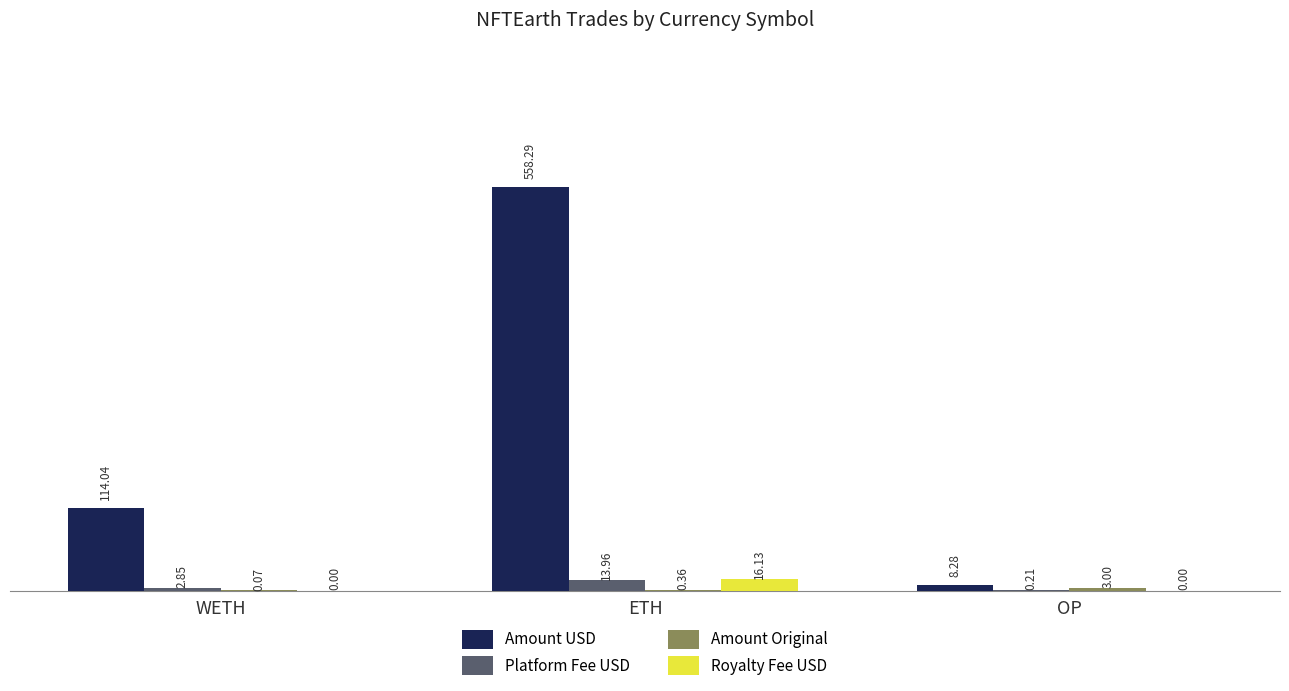

What is the sum of all Platform Fee USD values?

17.0